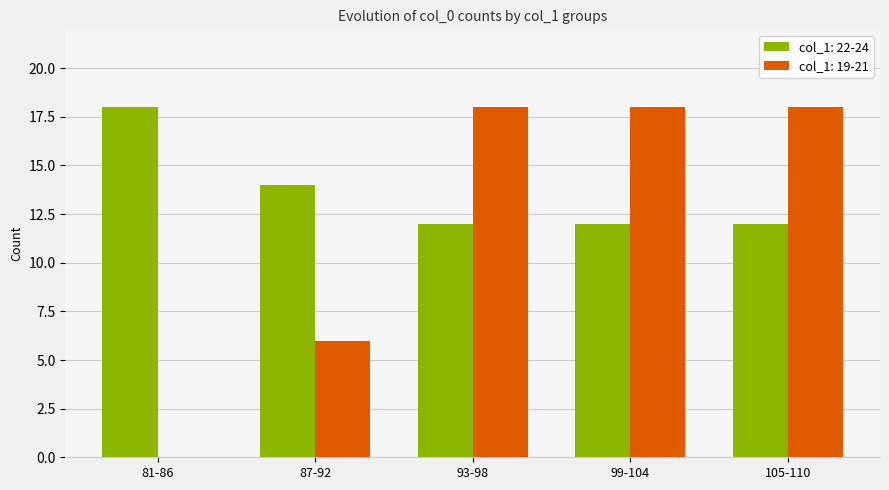

Between 81-86 and 105-110, which series saw the biggest shift?

col_1: 19-21